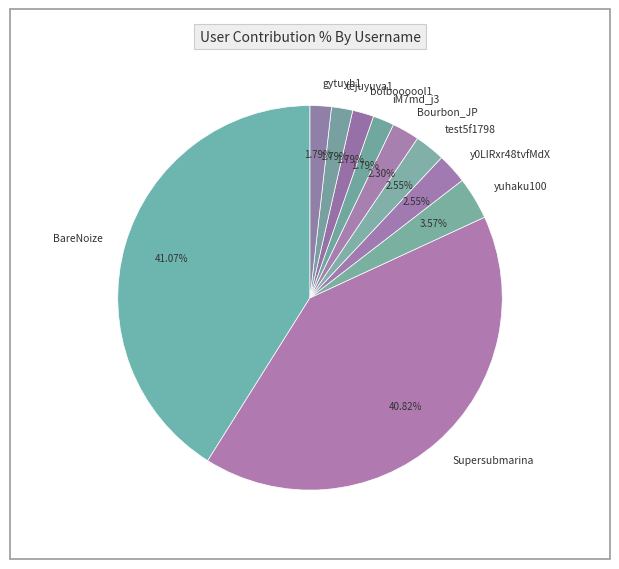

How many segments does this pie chart have?

10